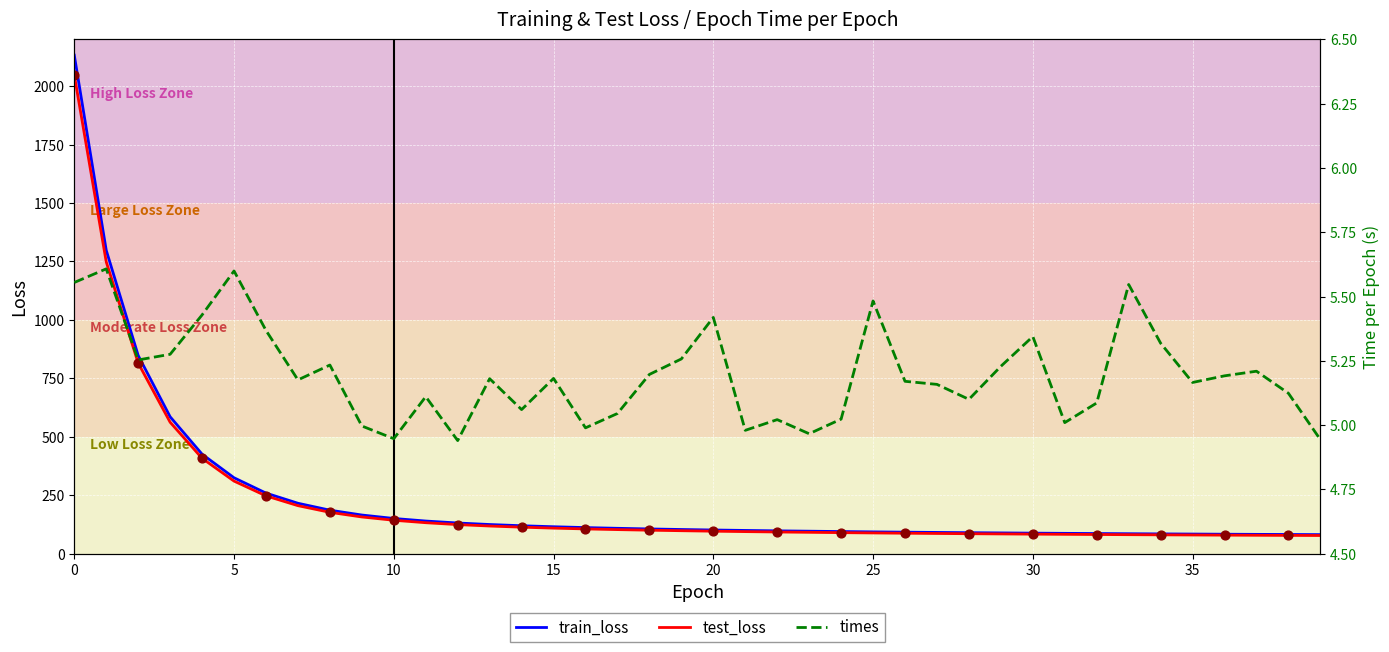

What is the total value across all series at 13?

248.4